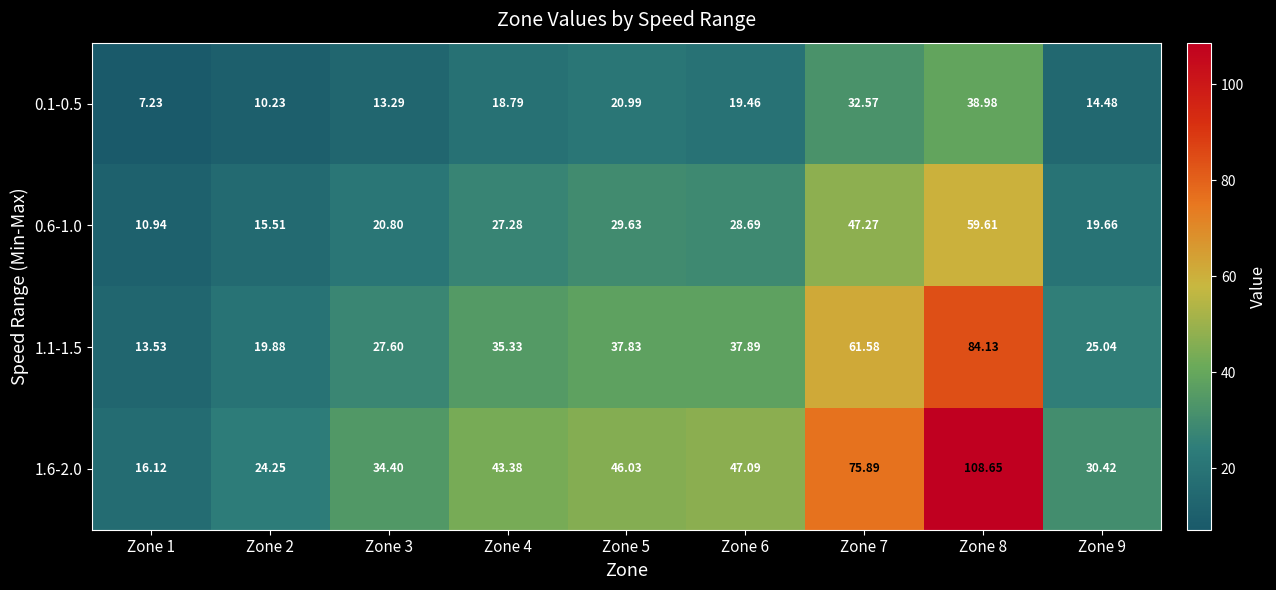

Is the value of 1.6-2.0 at Zone 9 greater than the value of 0.1-0.5 at Zone 2?

Yes